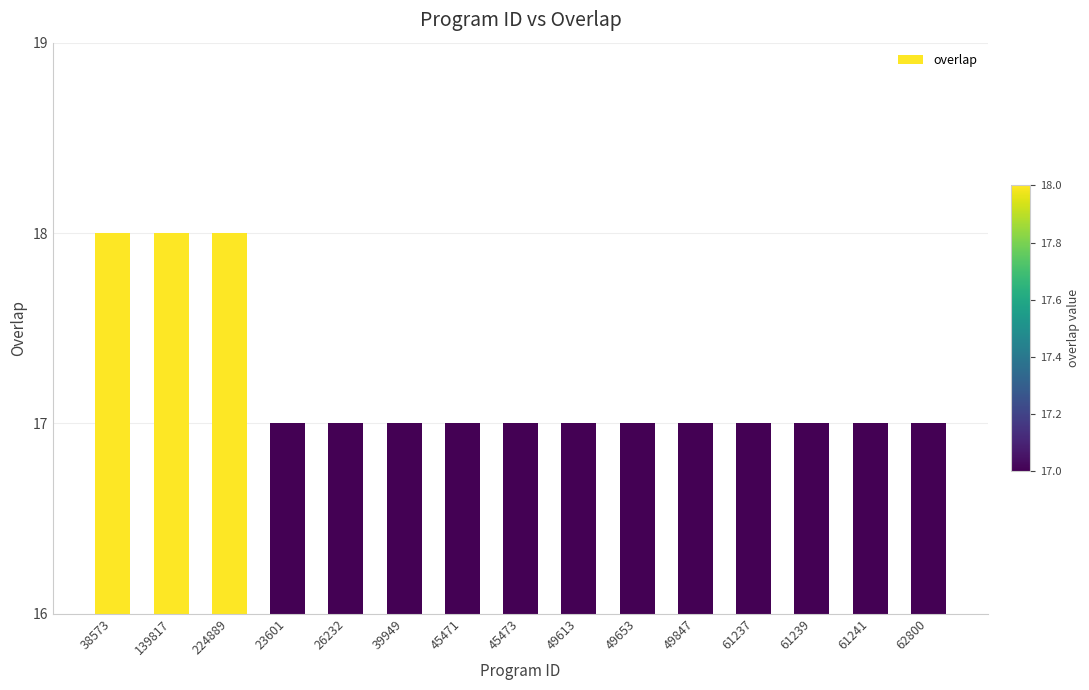

What is the ratio of the value at 61239 to the value at 23601?

1.0